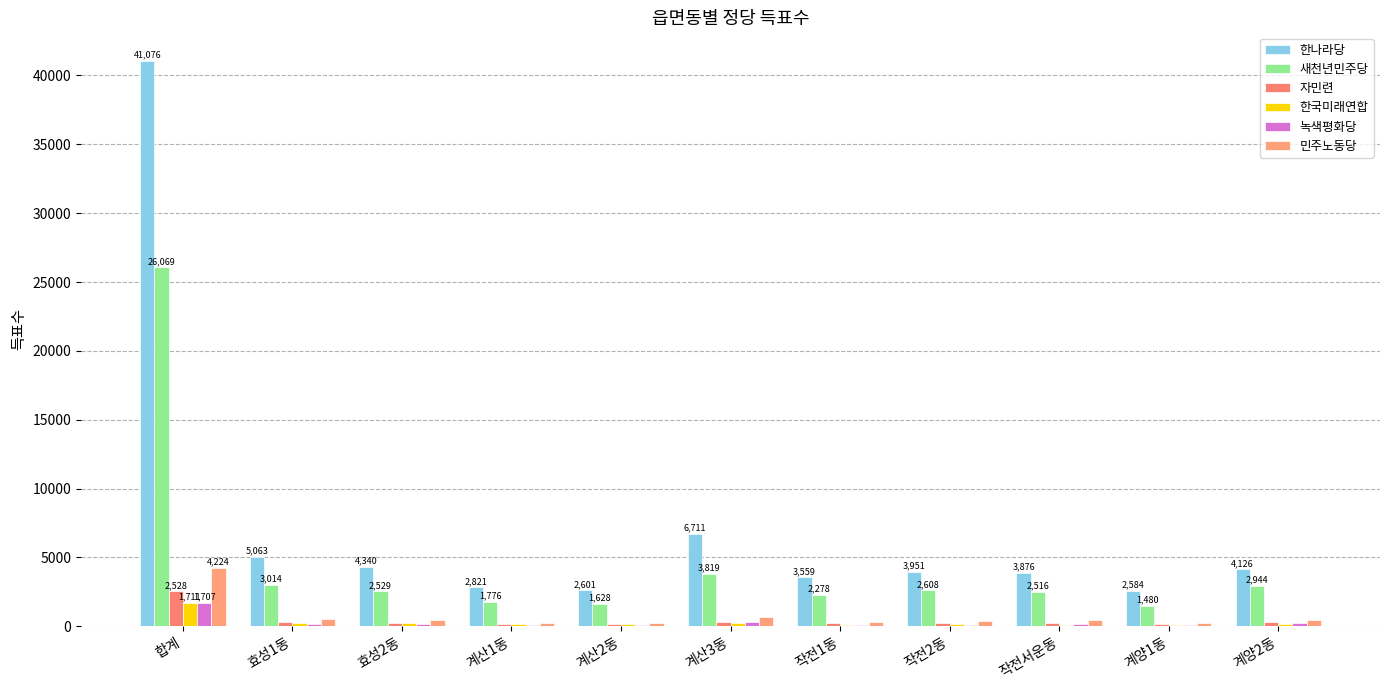

Which series has the widest spread of values?

한나라당